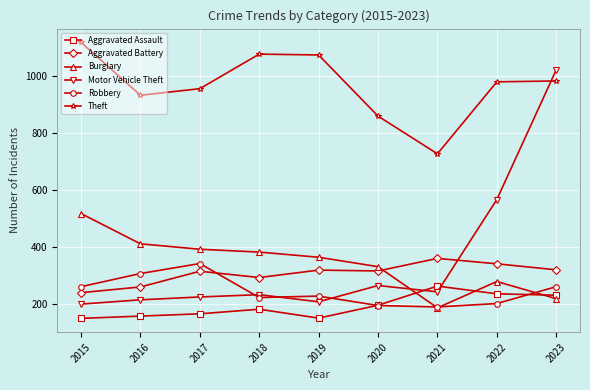

At how many categories does at least one series exceed 936?

6